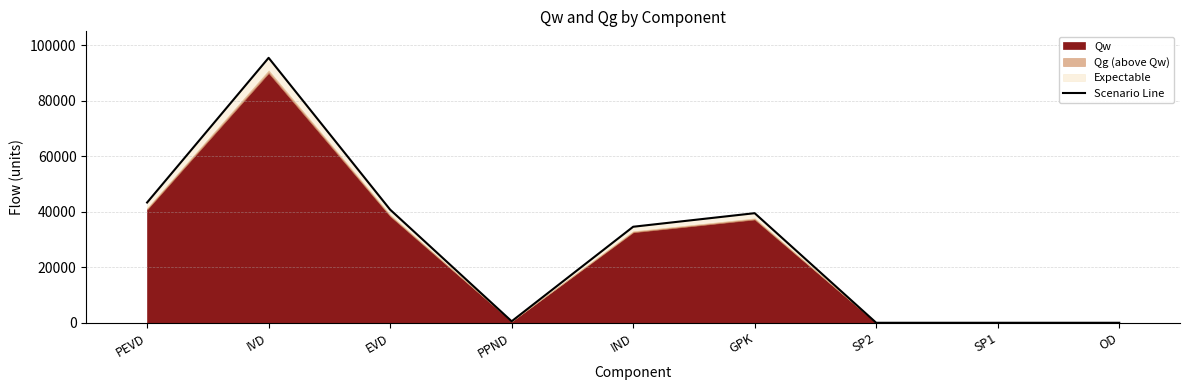

What is the value of the 5th point from the left?

34600.2